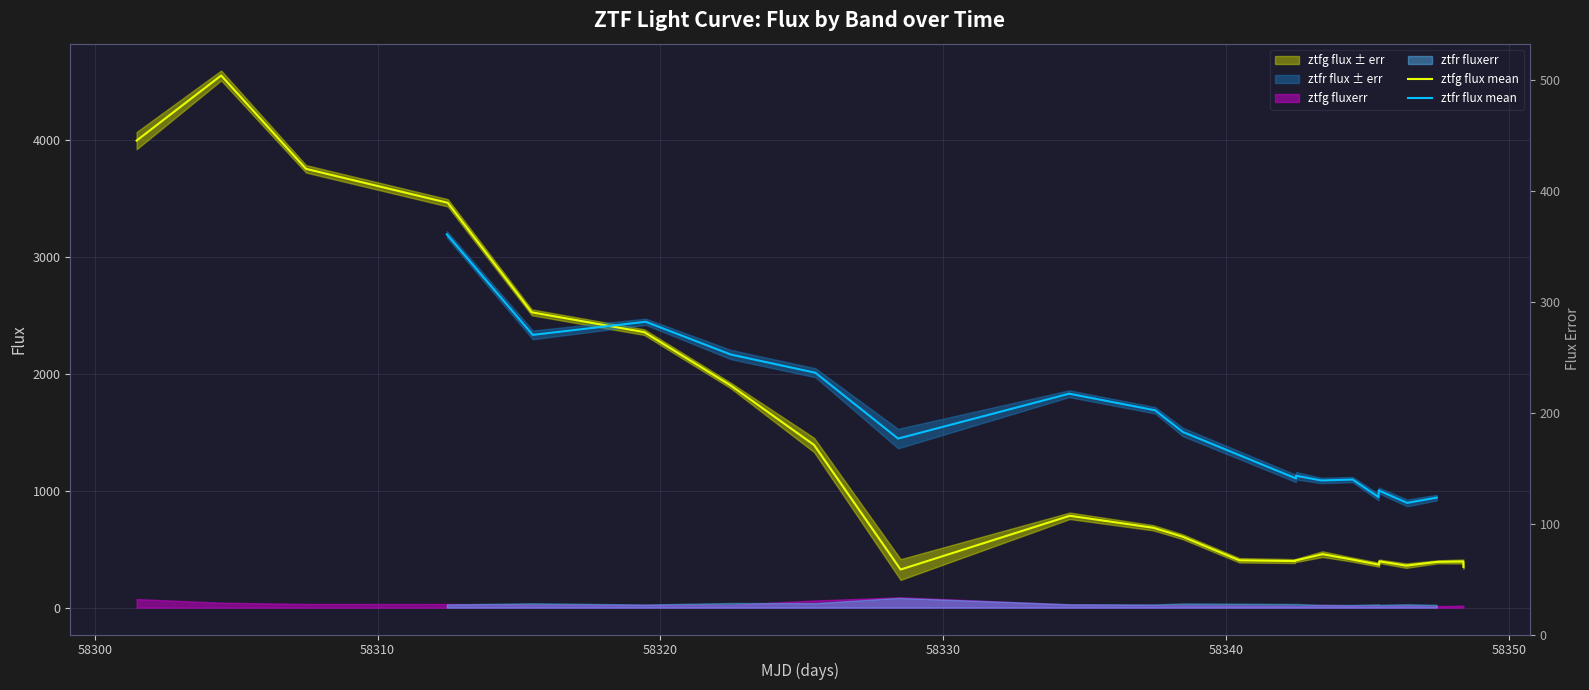

What is the sum of all ztfg flux mean values?

30705.1